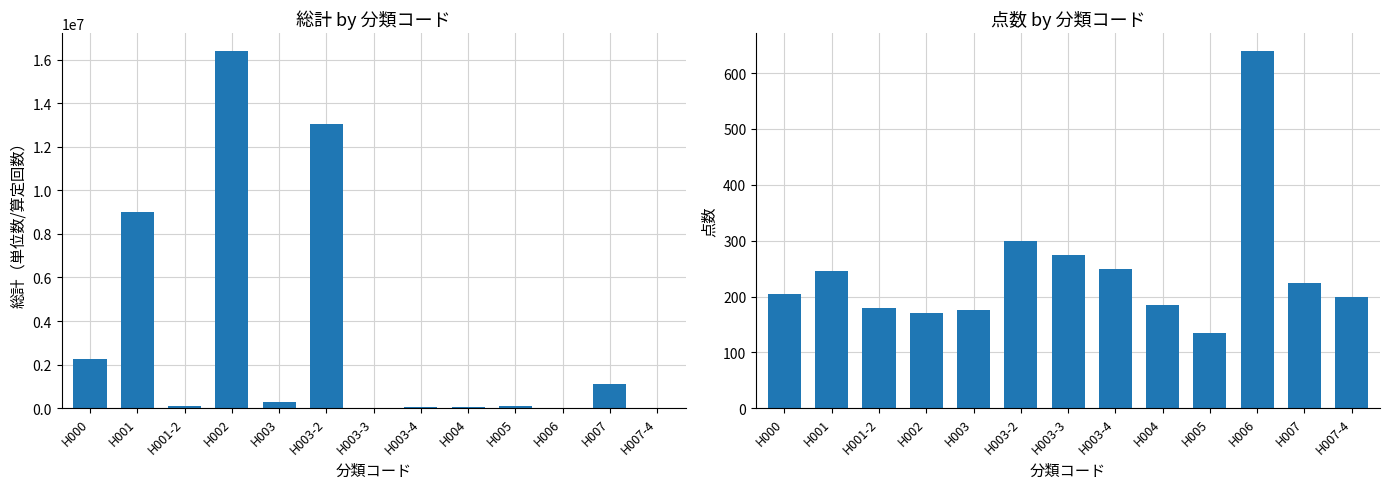

What is the value of the 総計 bar at the 8th from the left?

73108